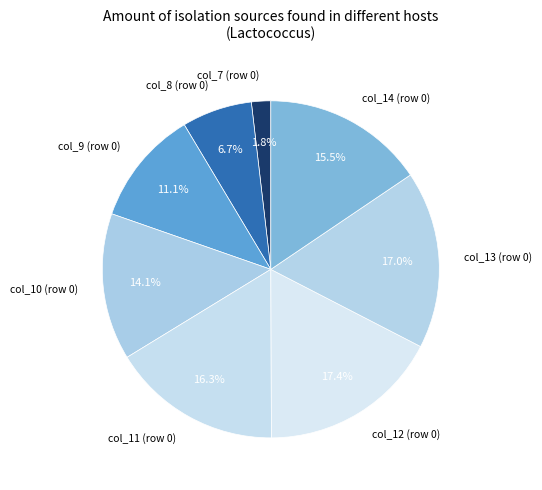

Between col_7 and col_13, which is larger?

col_13